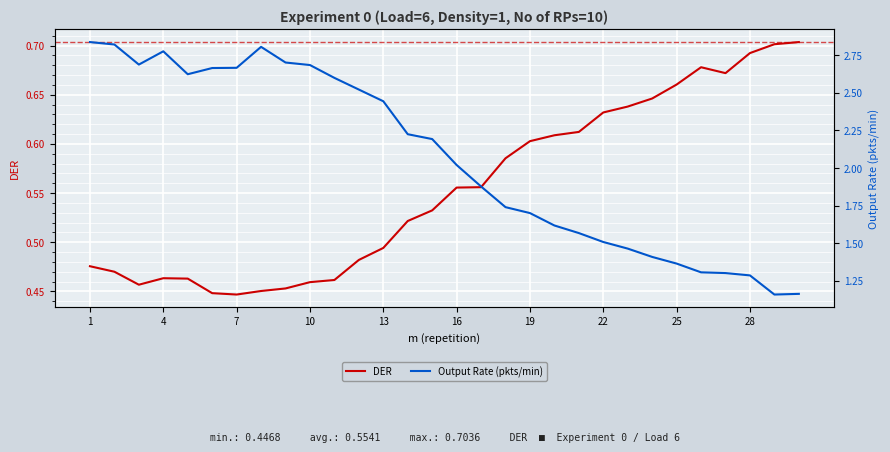

True or false: DER has a value of 0.2 at 19.

False